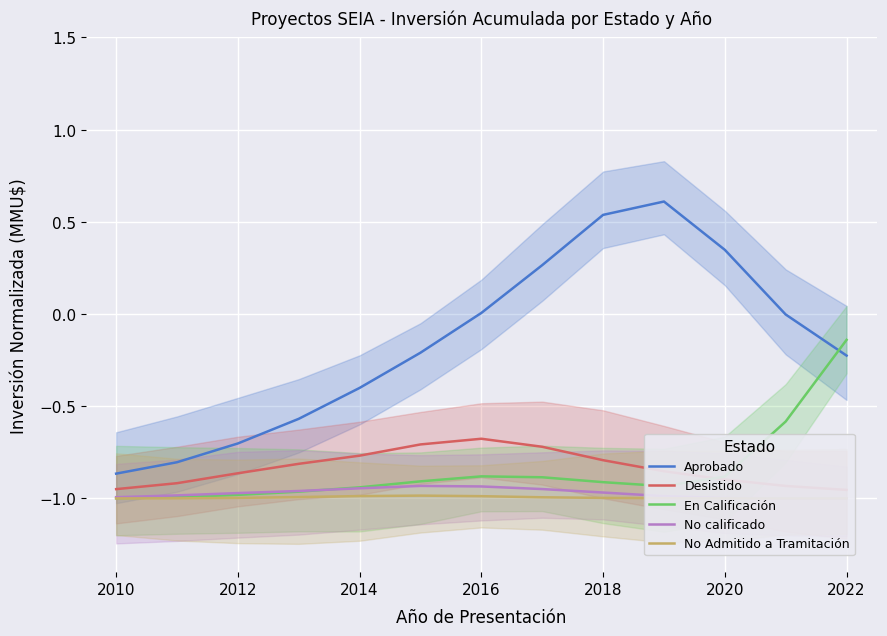

How many negative values does the Aprobado series have?

8